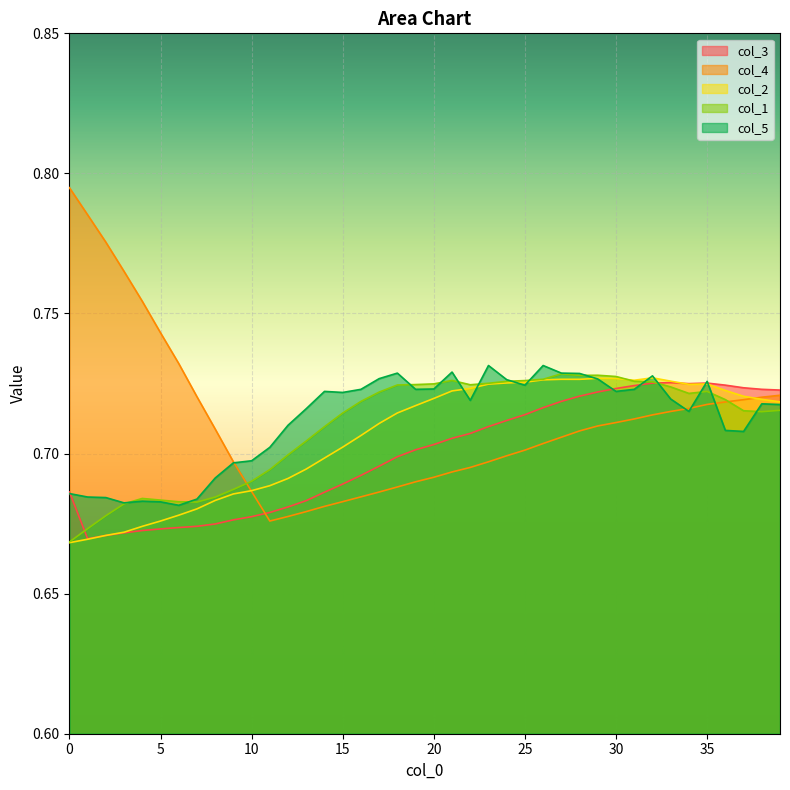

What is the maximum value for col_4?

0.8